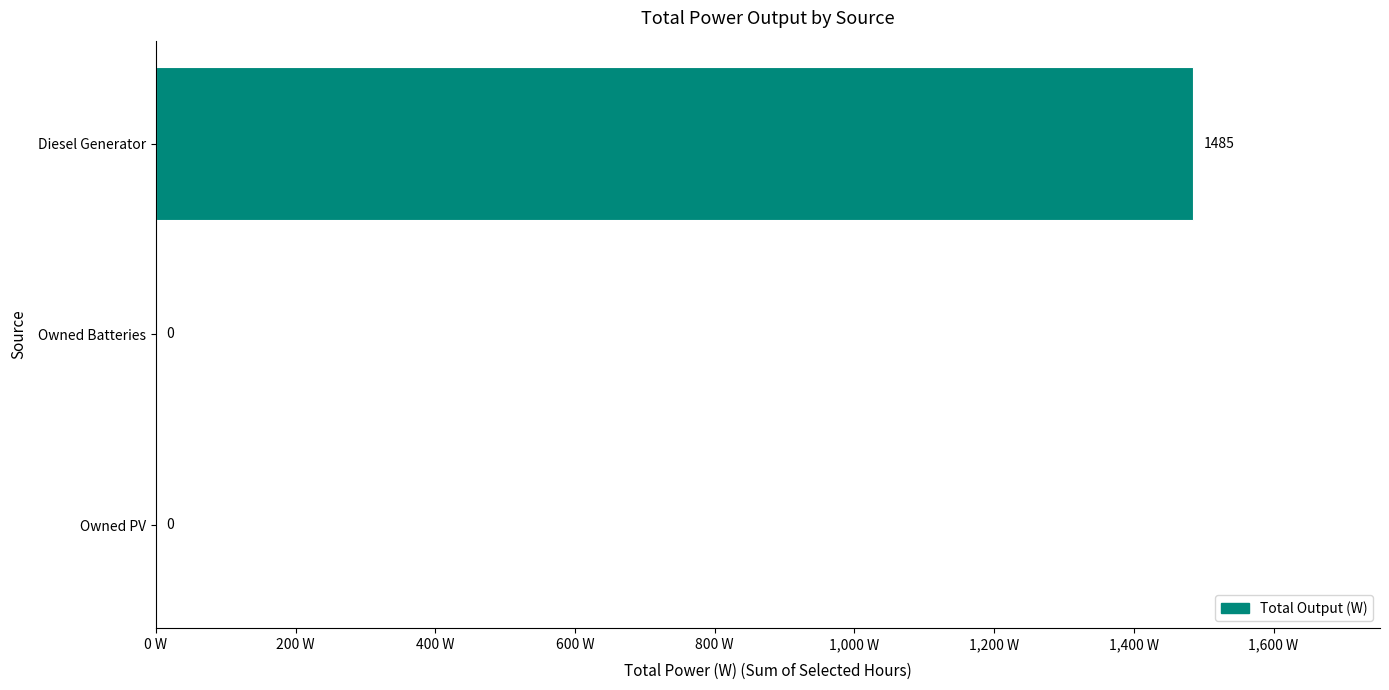

What is the change in value from Owned PV to Diesel Generator?

+1485